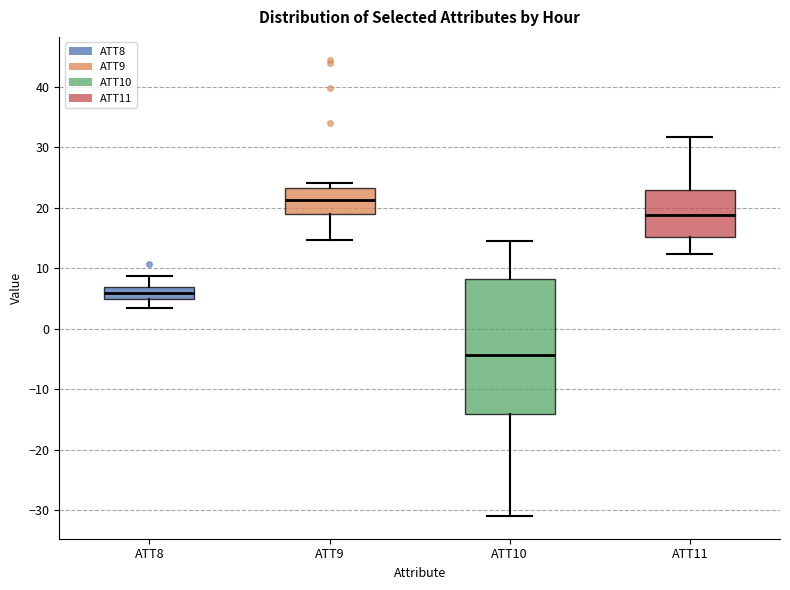

Which box has the lowest median line?

ATT10